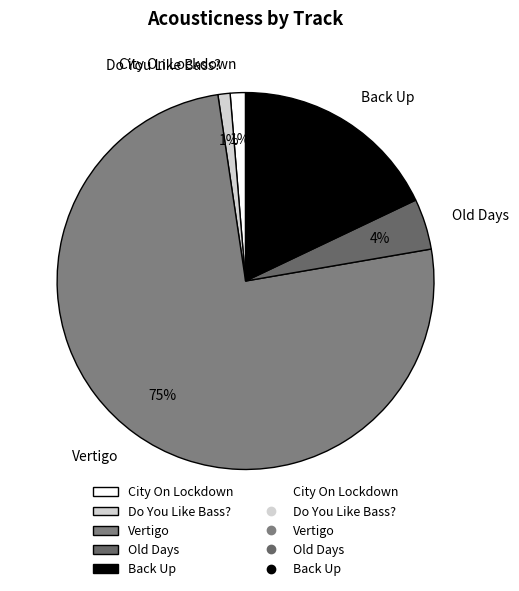

To the nearest percent, what is the combined percentage of City On Lockdown and Do You Like Bass??

2%